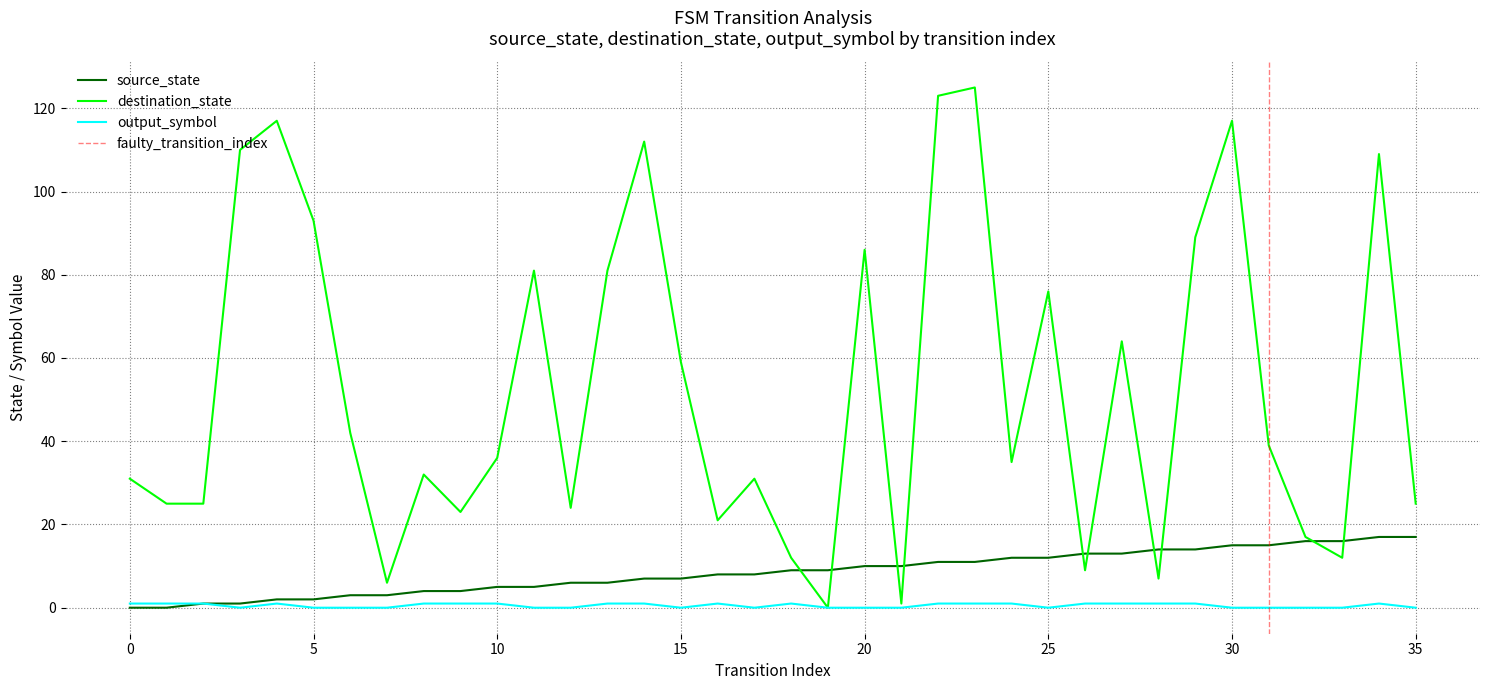

Reading left to right, what are all the values shown in this chart?

source_state: 0	0	1	1	2	2	3	3	4	4	5	5	6	6	7	7	8	8	9	9	10	10	11	11	12	12	13	13	14	14	15	15	16	16	17	17
destination_state: 31	25	25	110	117	93	42	6	32	23	36	81	24	81	112	59	21	31	12	0	86	1	123	125	35	76	9	64	7	89	117	39	17	12	109	25
output_symbol: 1	1	1	0	1	0	0	0	1	1	1	0	0	1	1	0	1	0	1	0	0	0	1	1	1	0	1	1	1	1	0	0	0	0	1	0